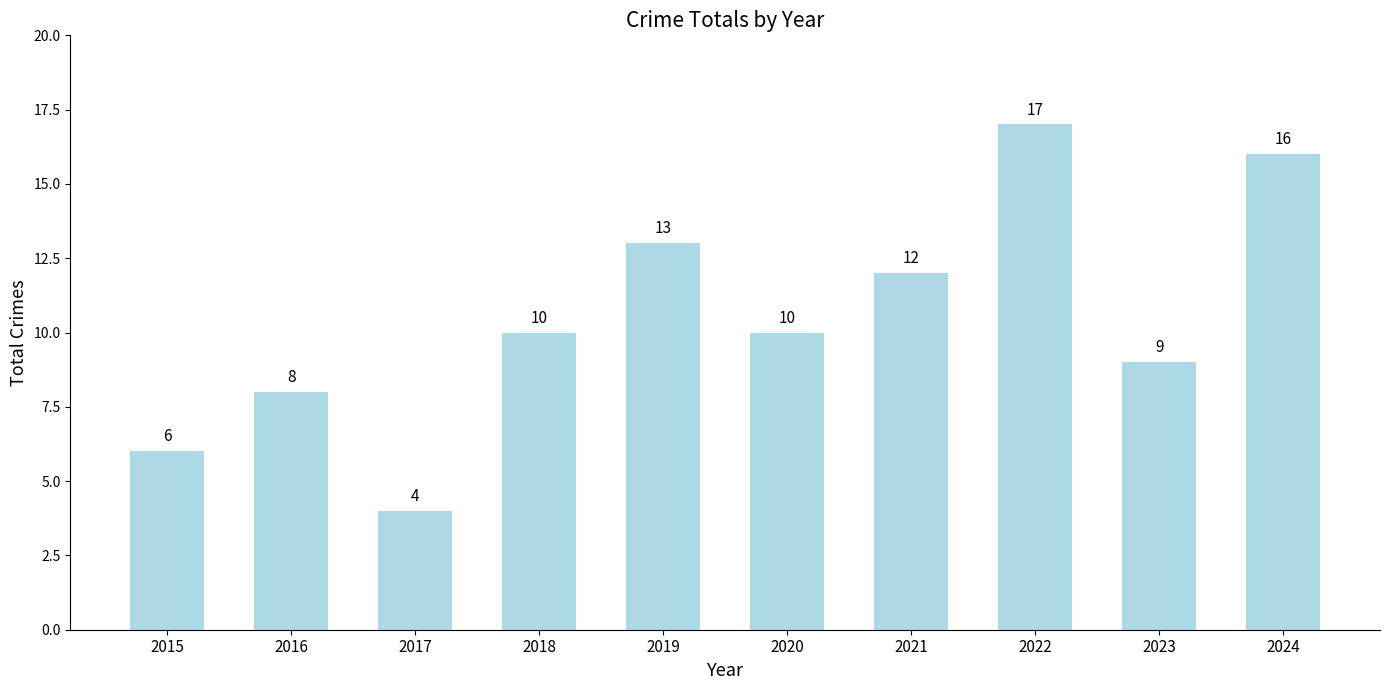

What value does the data have at 2020?

10